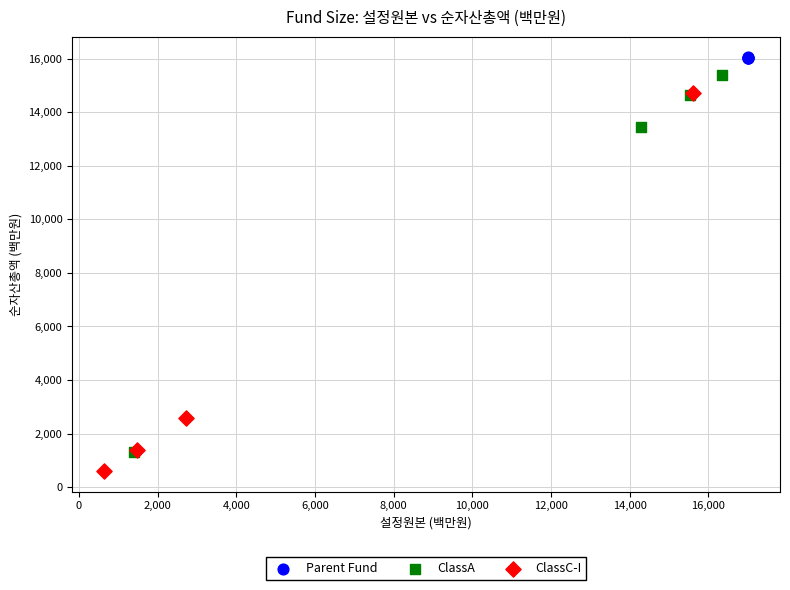

What are all the series names shown in the legend?

Parent Fund, ClassA, ClassC-I